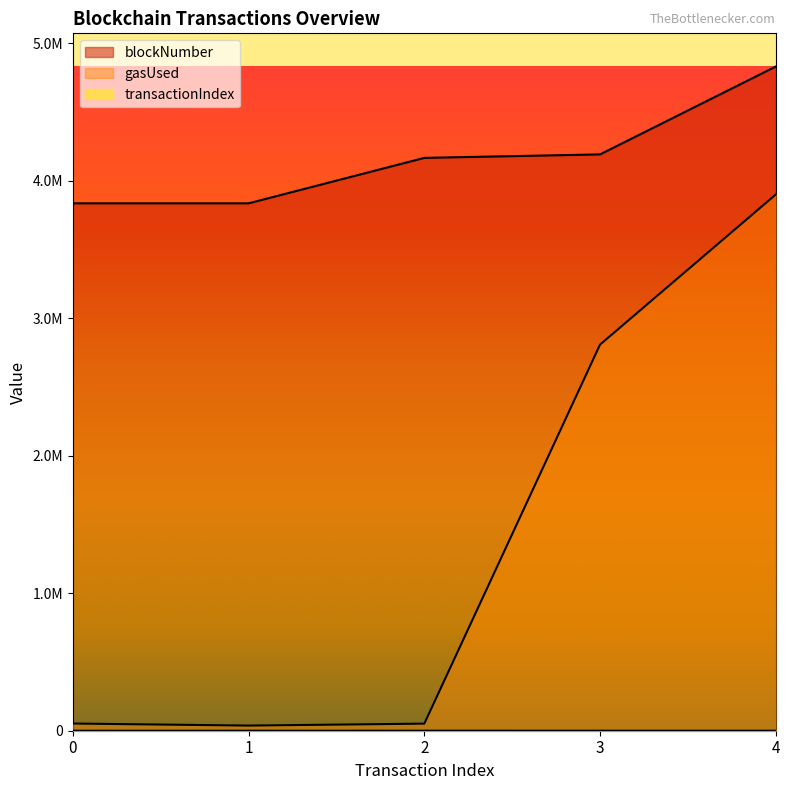

What is the spread (max minus min) of values at 0?

3834805